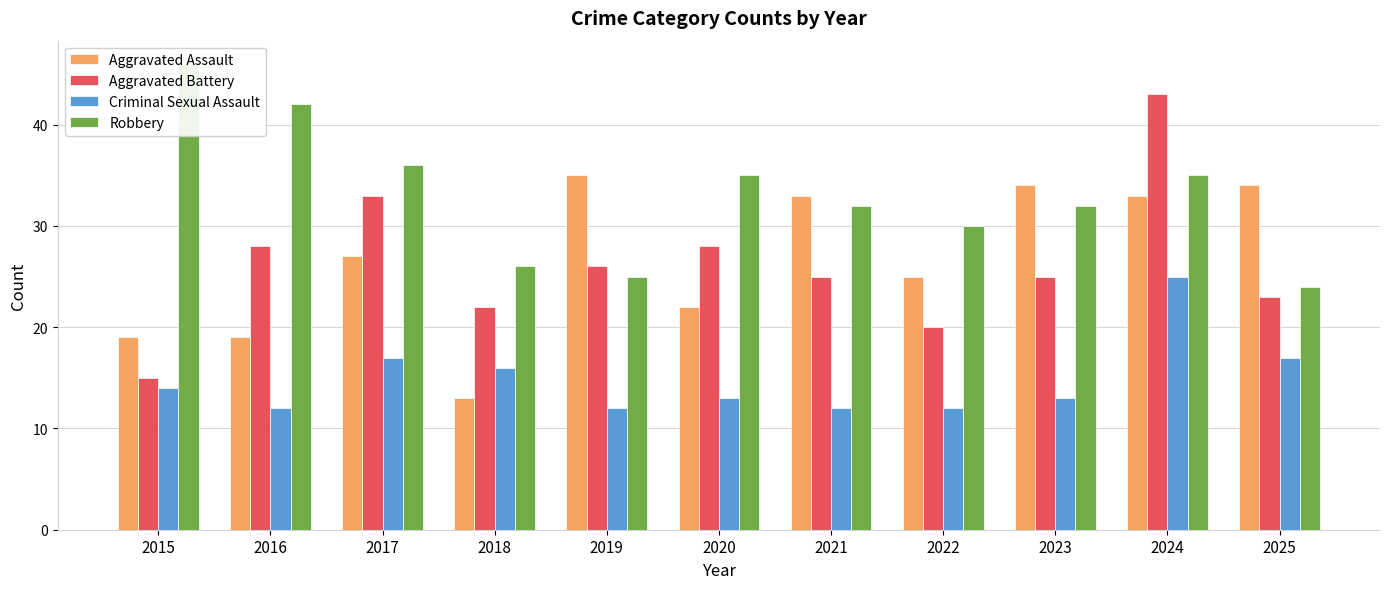

Between 2018 and 2022, which series saw the biggest shift?

Aggravated Assault